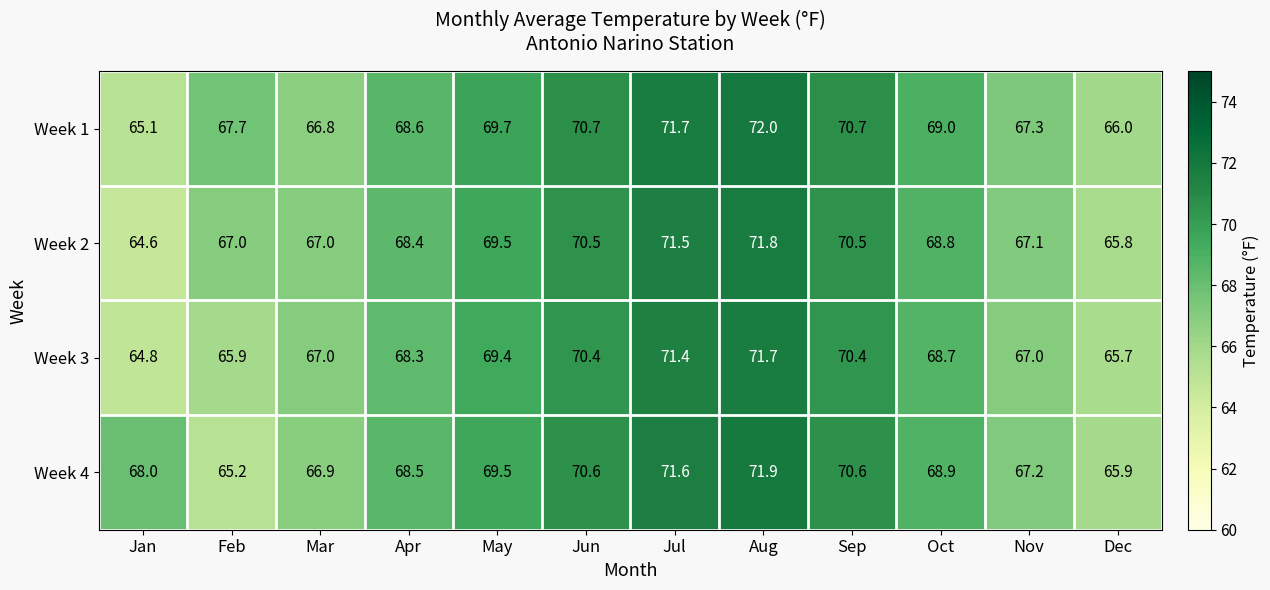

What is the average value of the Week 2 series?

68.5